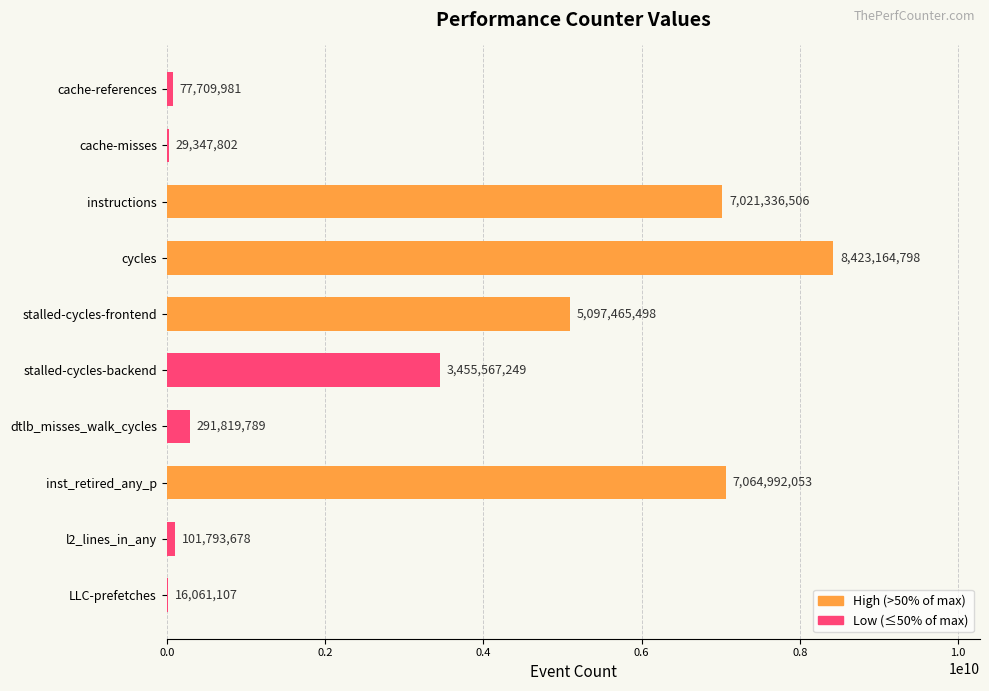

What is the approximate value at stalled-cycles-backend, to the nearest 10?

3455567250